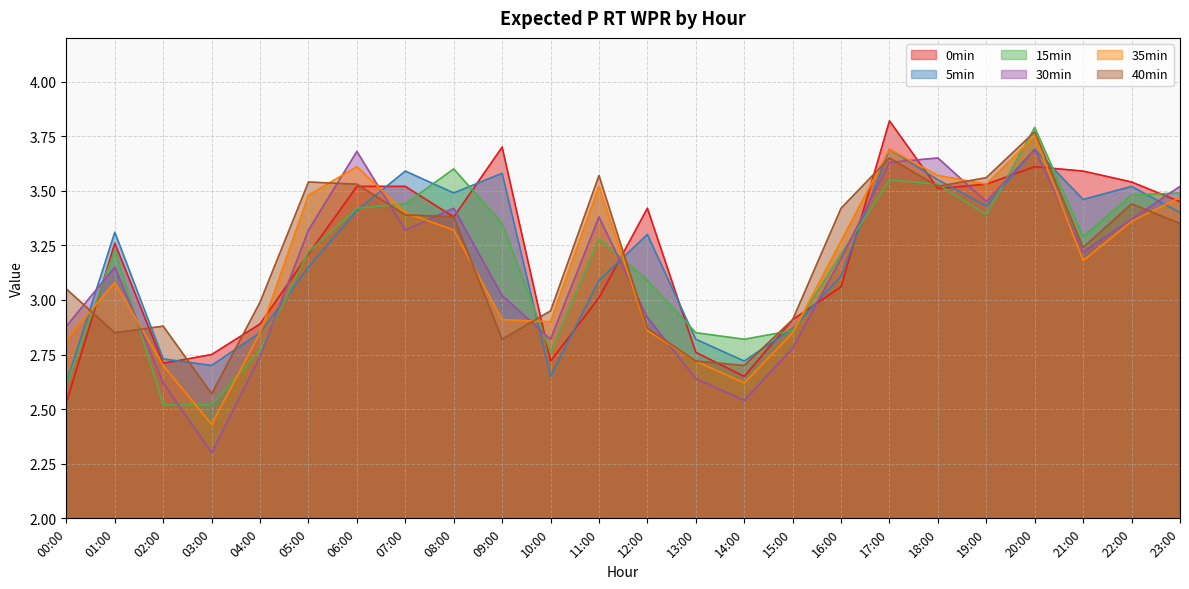

What is the difference between the maximum and minimum values in the 15min series?

1.3